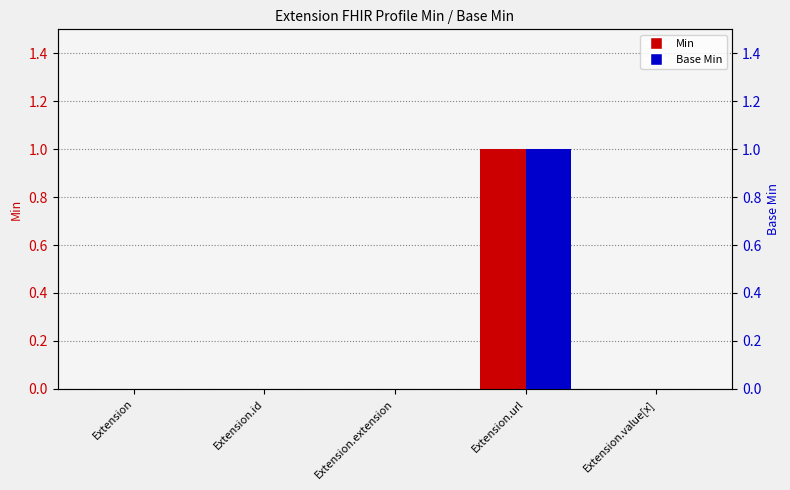

How many data points in Min are above 0?

1